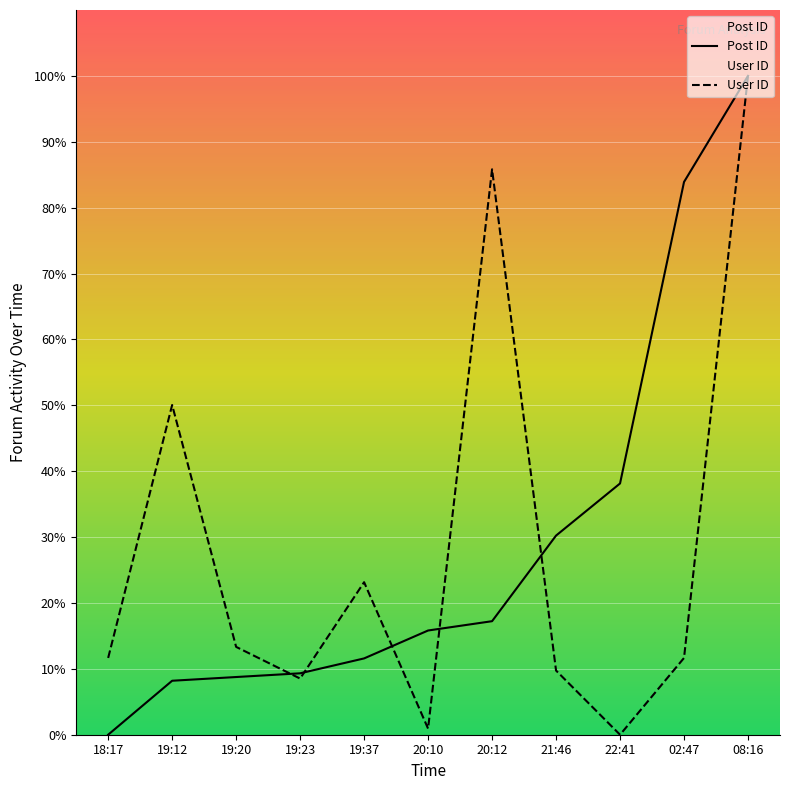

How many positive values does the Post ID series have?

10